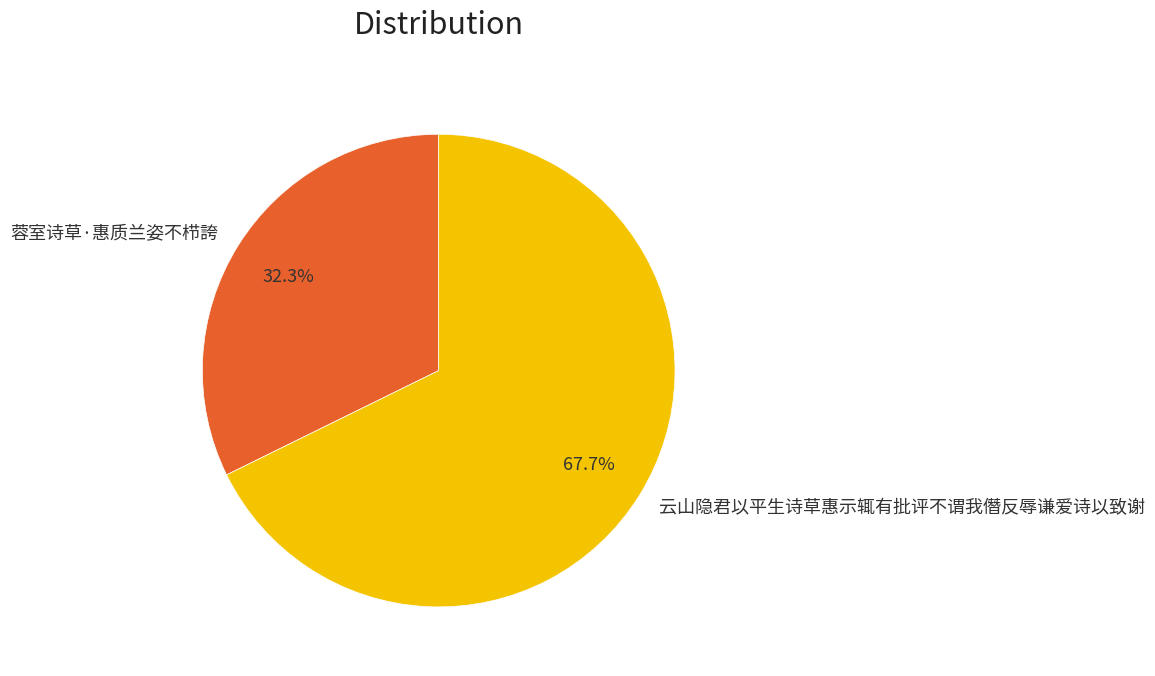

Which slice represents more than half of the pie?

云山隐君以平生诗草惠示辄有批评不谓我僭反辱谦爱诗以致谢